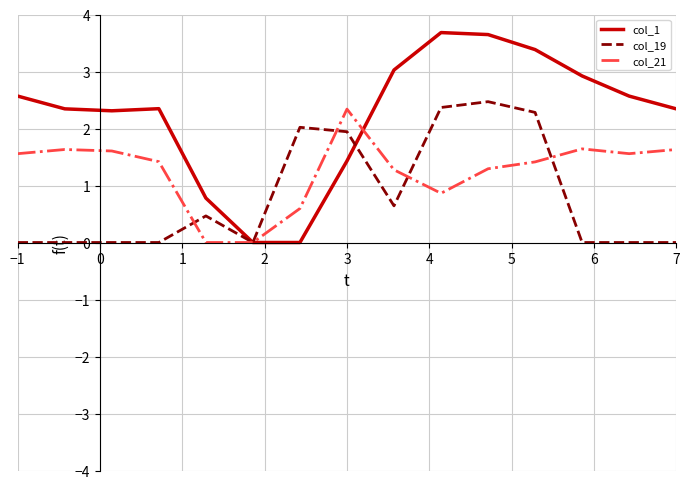

Rank the series by their average value, from lowest to highest.

col_19, col_21, col_1